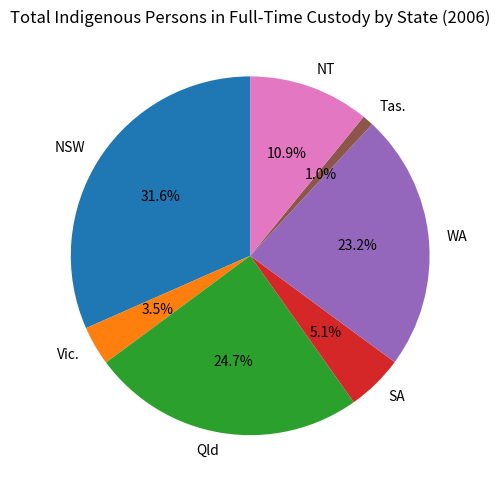

Which has a higher value, Tas. or SA?

SA